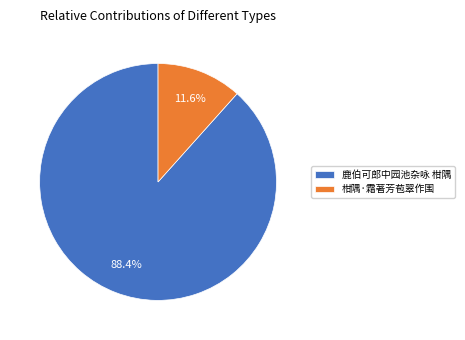

Between 鹿伯可郎中园池杂咏 柑隅 and 柑隅·霜著芳苞翠作围, which is larger?

鹿伯可郎中园池杂咏 柑隅